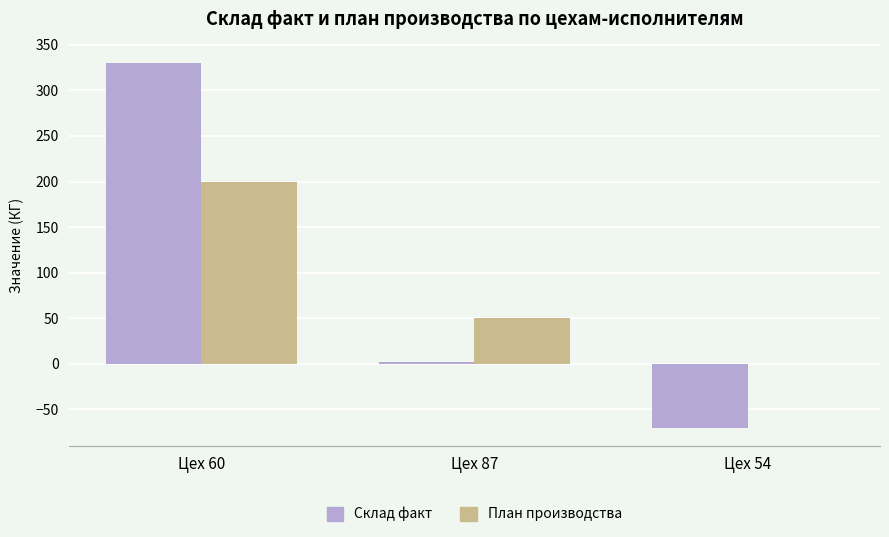

What is the maximum value for План производства?

200.0